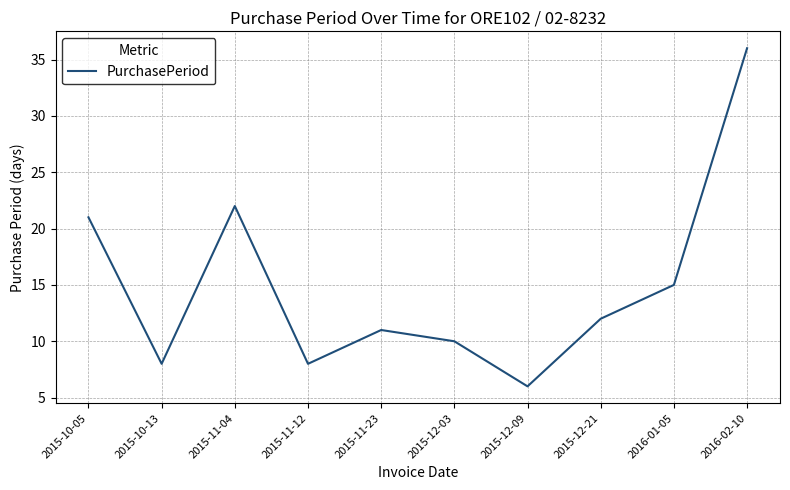

Is it true that the value at 2015-11-23 is 11?

True